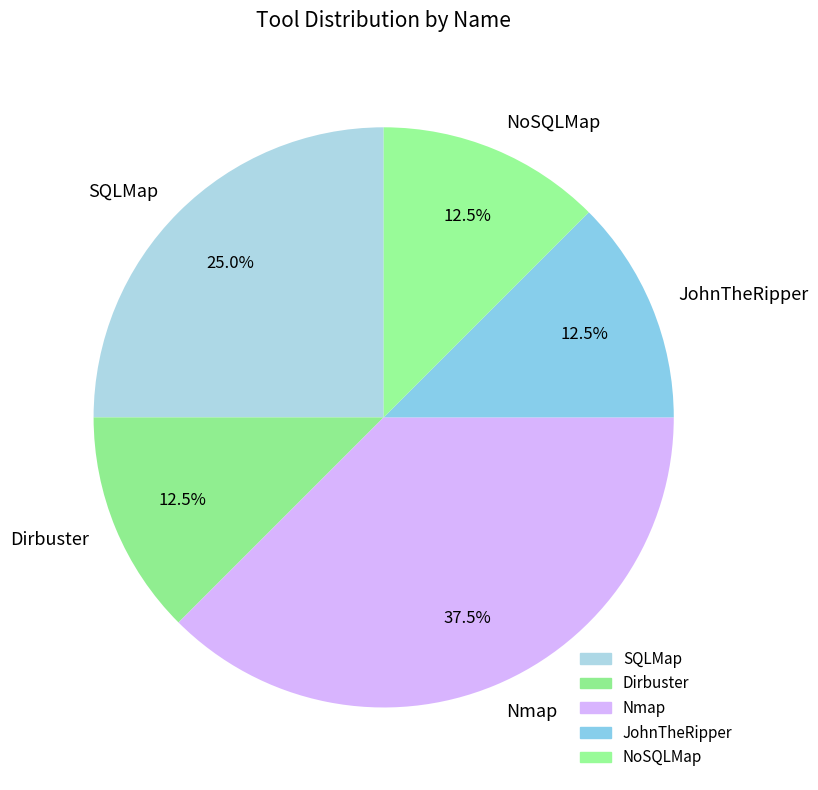

What is the ratio of the value at Nmap to the value at JohnTheRipper?

3.0